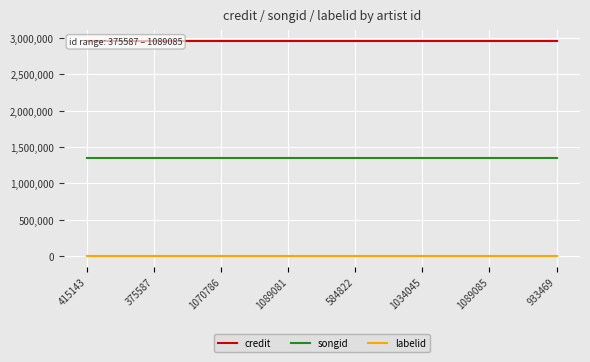

The value of labelid at 415143 is 293. True or false?

False